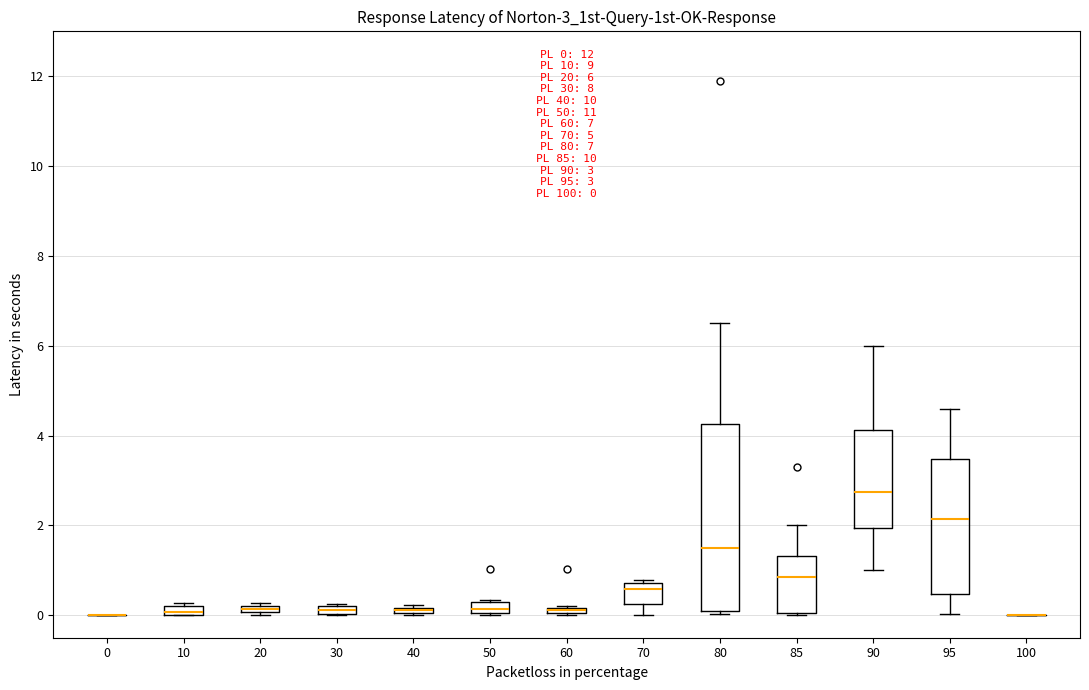

Which box is the tallest, from its lower edge to its upper edge?

80